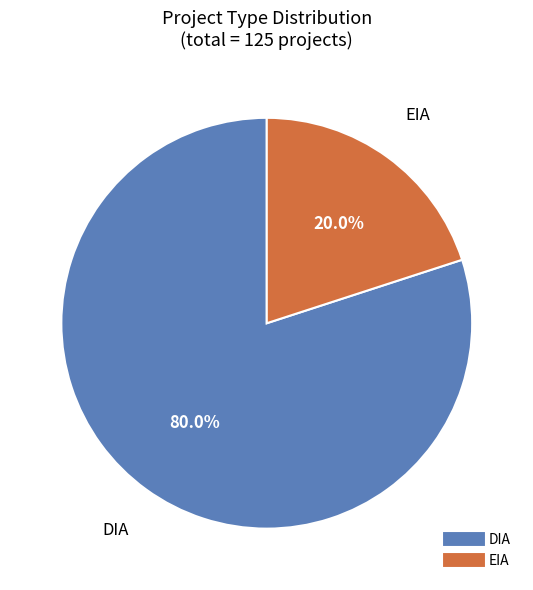

Which category has the smallest portion of the pie?

EIA